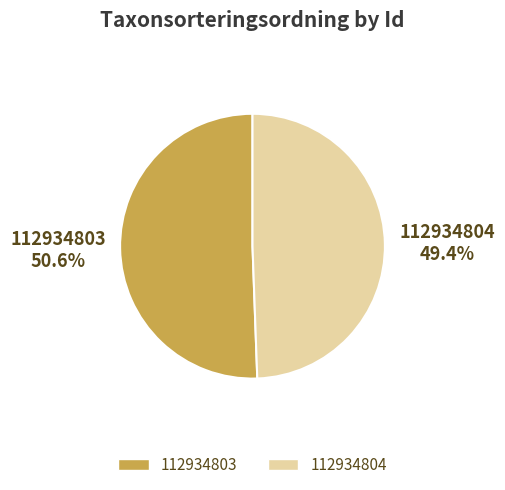

Combined, do 112934804 and 112934803 account for over 50%?

Yes